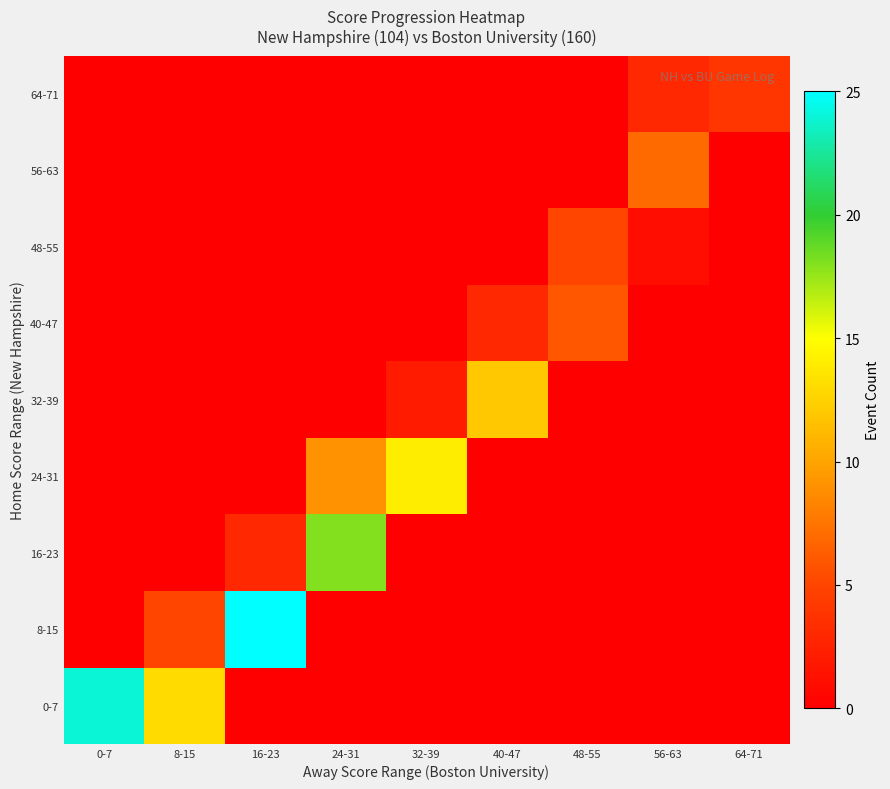

What is the greatest value displayed?

25